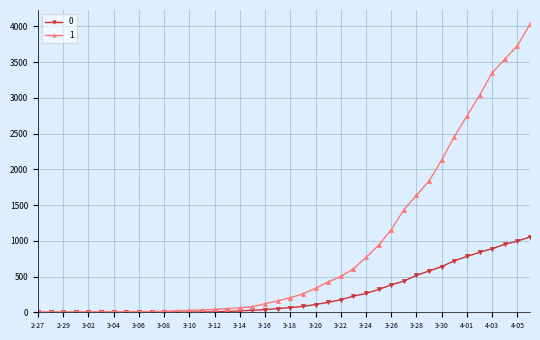

At how many categories does at least one series exceed 3409?

3